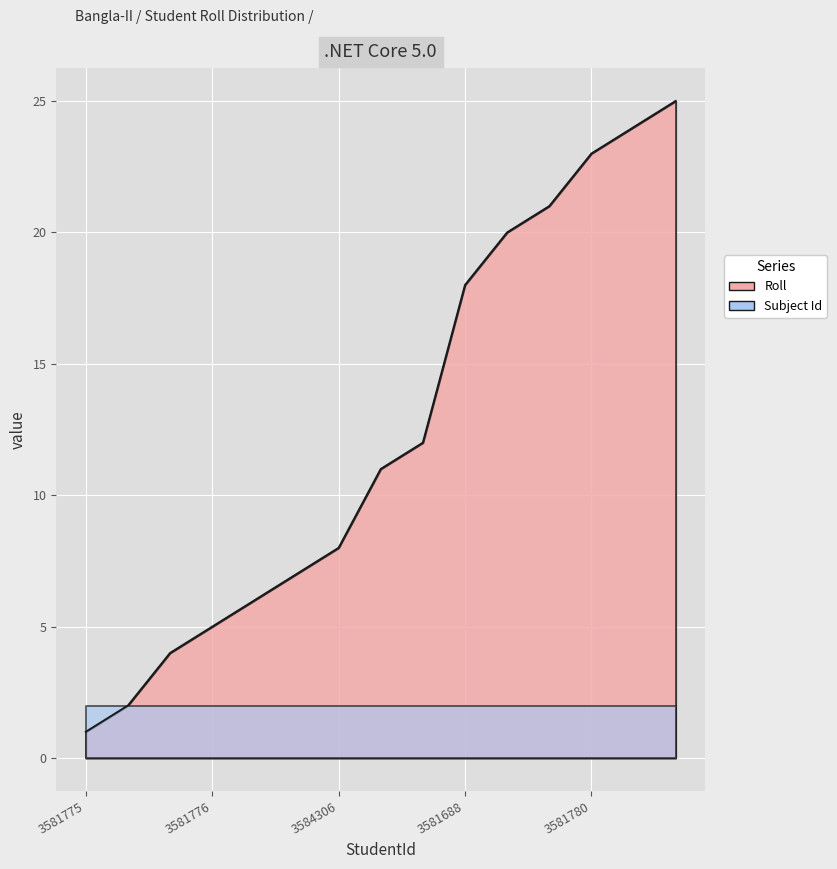

Does the chart display data point markers on the line(s)?

No